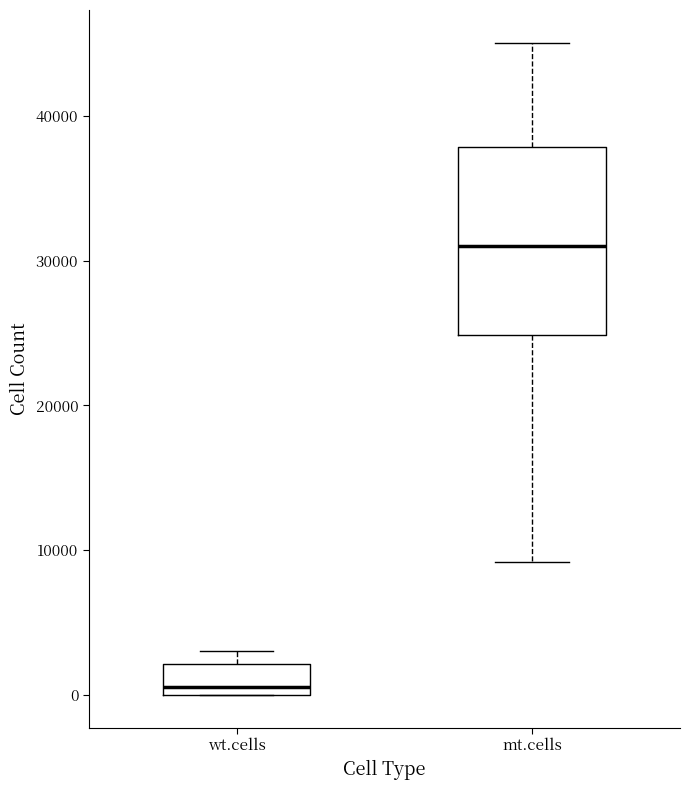

Reading left to right, transcribe this box plot: for each box, give where its median line is, the range the box spans, and where its two whiskers end, as read against the y-axis. The values are not printed on the chart, so give them approximately, as read against the axis.

wt.cells: median 1000, box 0 to 2000, whiskers 0 to 3000
mt.cells: median 31000, box 25000 to 38000, whiskers 9000 to 45000